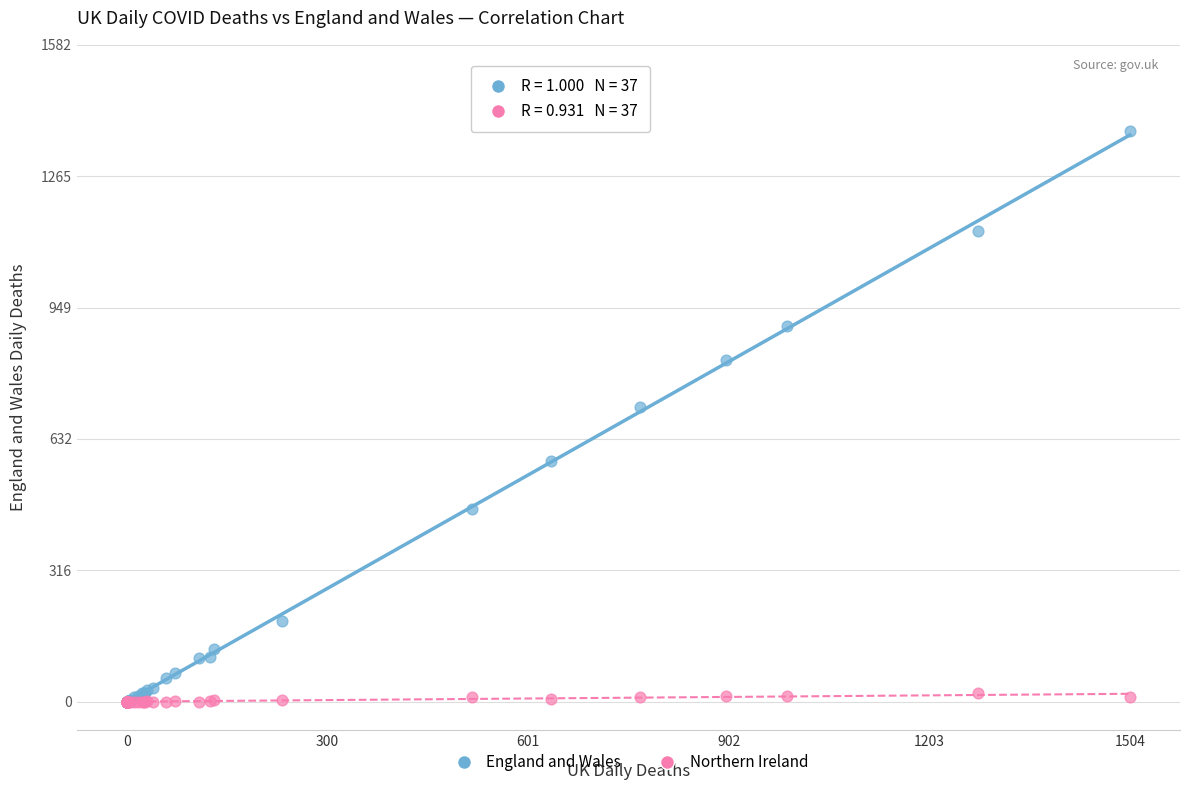

Across all series, what Y value is closest to 688?

709